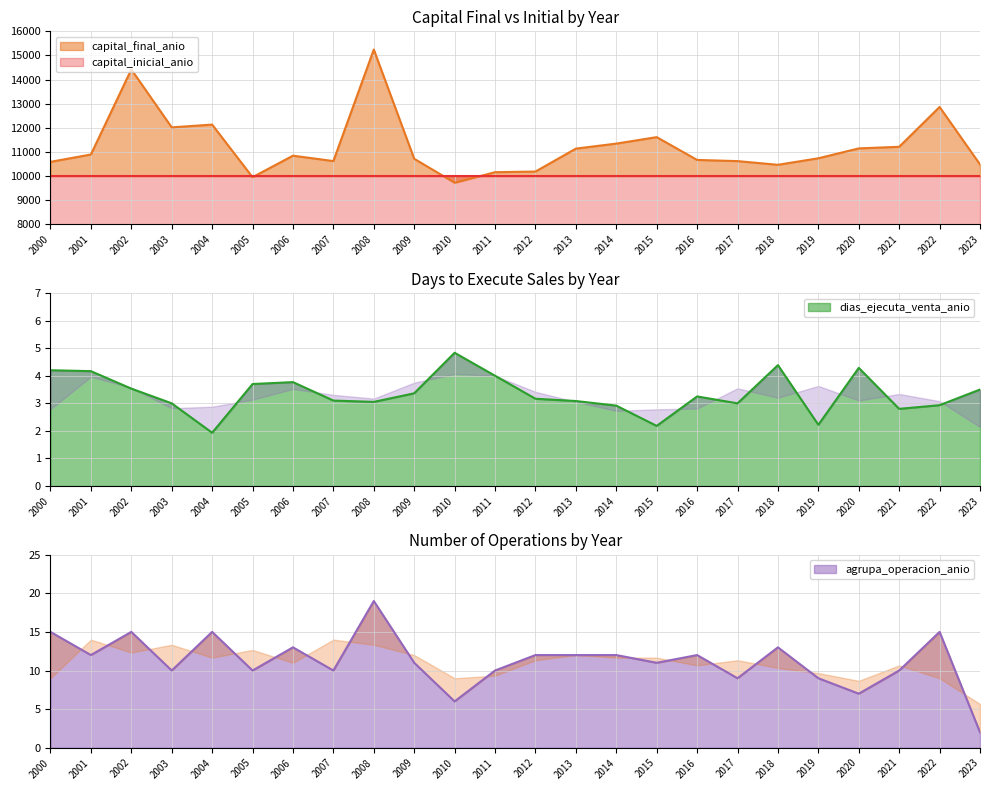

At which category does agrupa_operacion_anio reach its first local peak?

2002